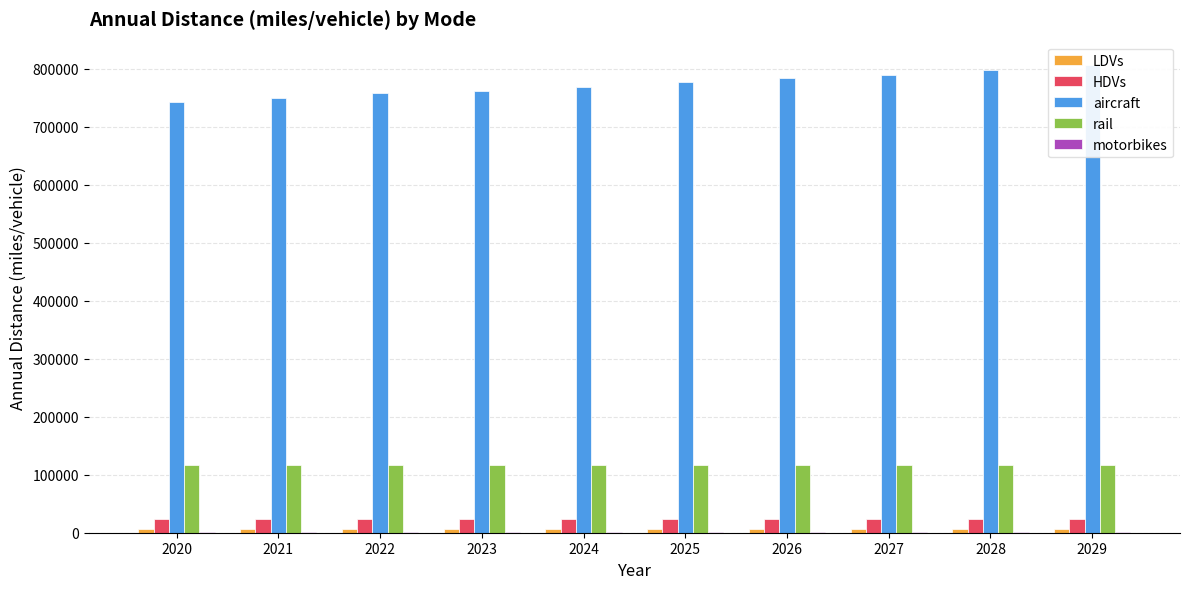

Does the chart contain any negative values?

No